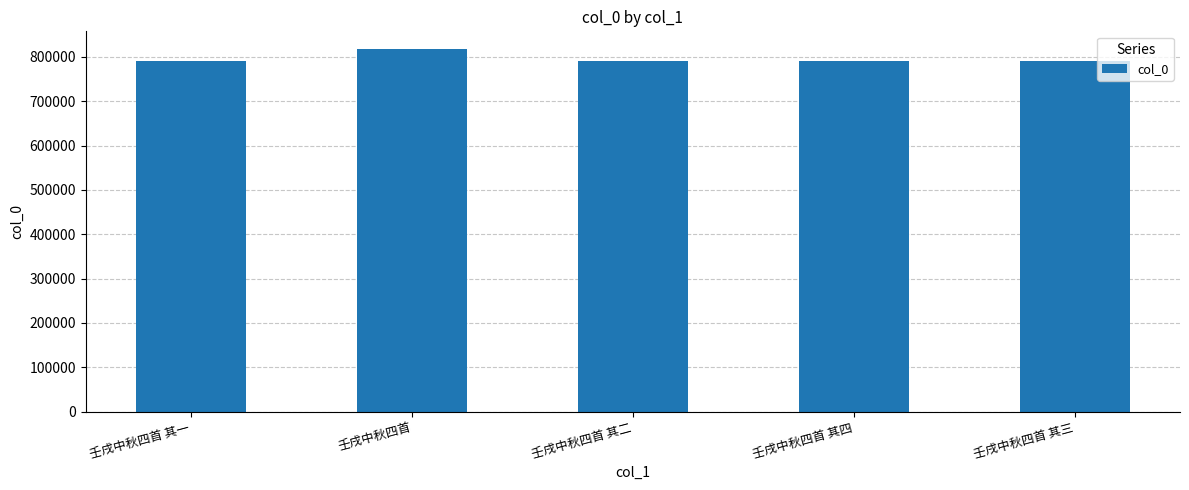

The chart shows a value of 791349 at 壬戌中秋四首 其四. True or false?

True